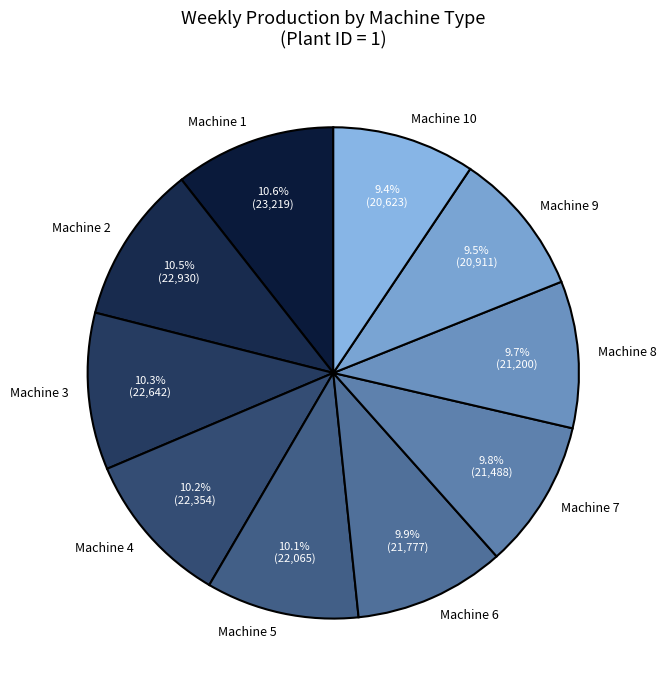

Does Machine 4 represent more than half of the total?

No